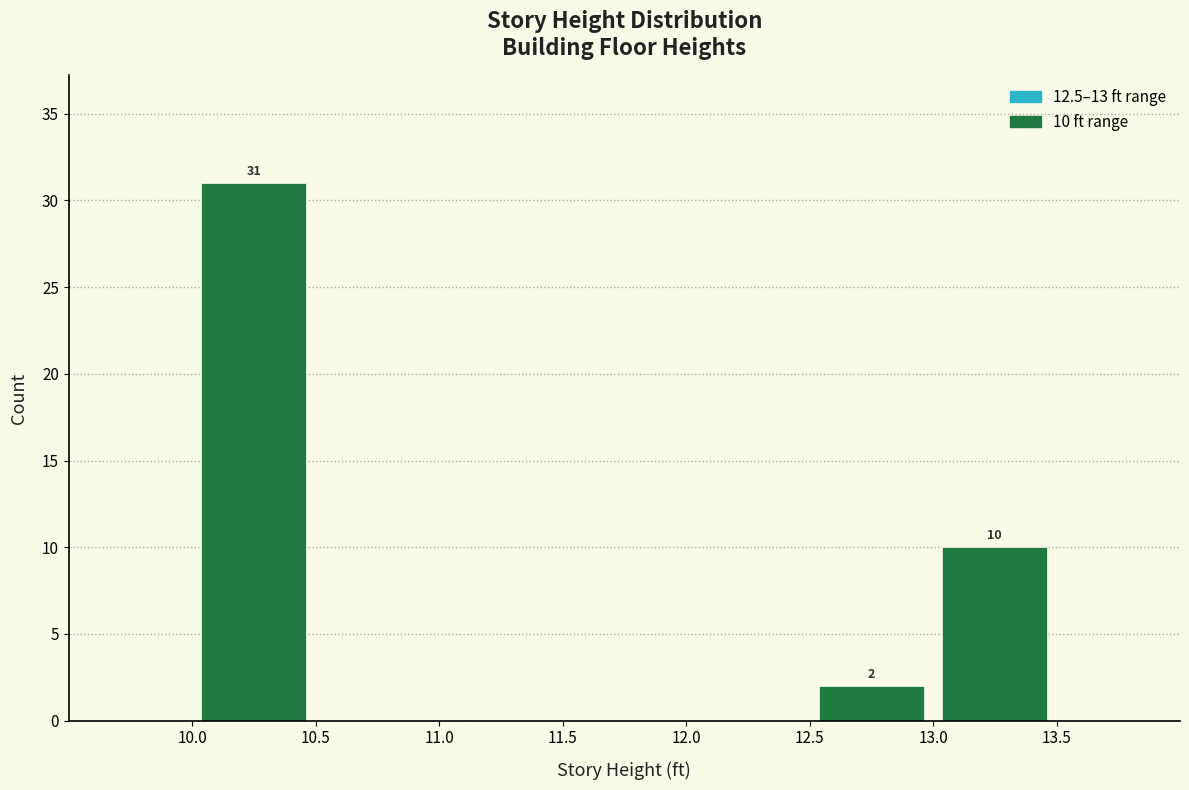

Over which range of the x-axis is the bar tallest?

10.0 to 10.5